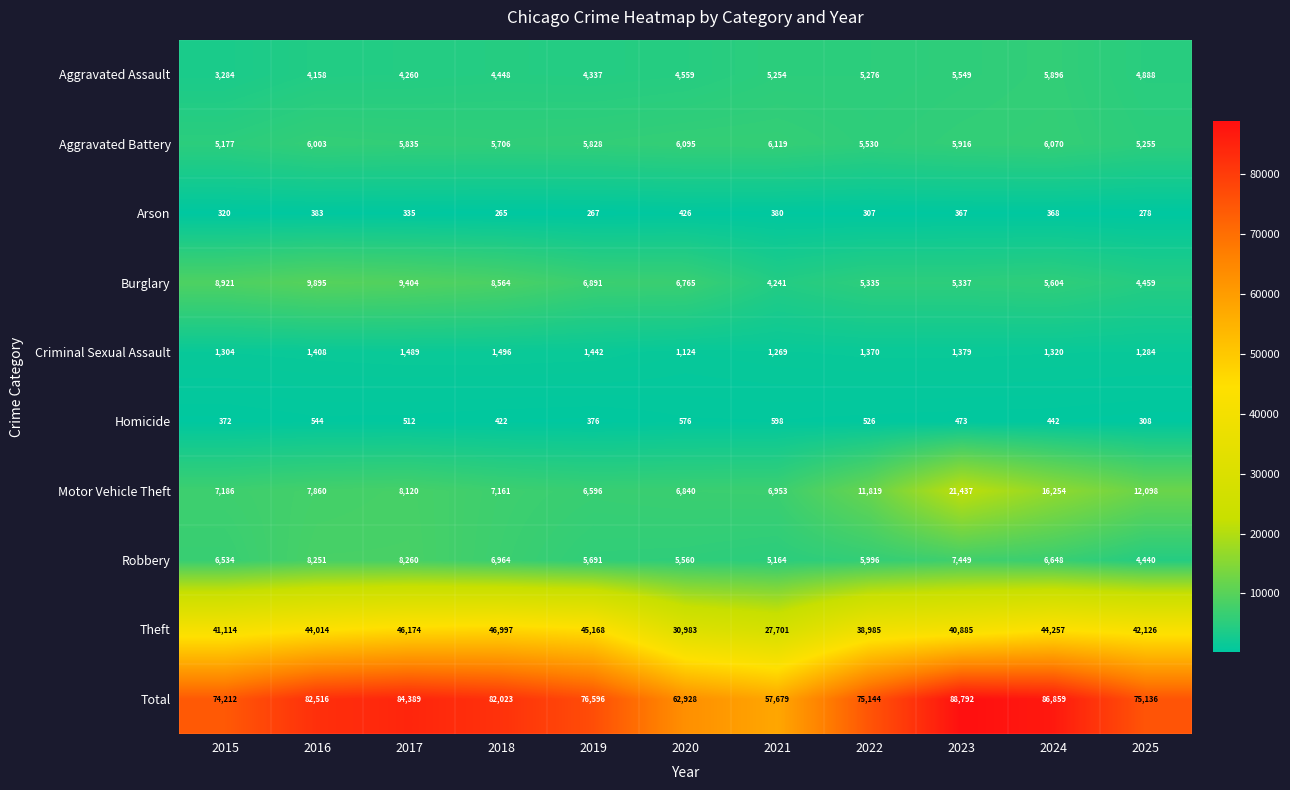

Rank the categories by Burglary value from lowest to highest.

2021, 2025, 2022, 2023, 2024, 2020, 2019, 2018, 2015, 2017, 2016